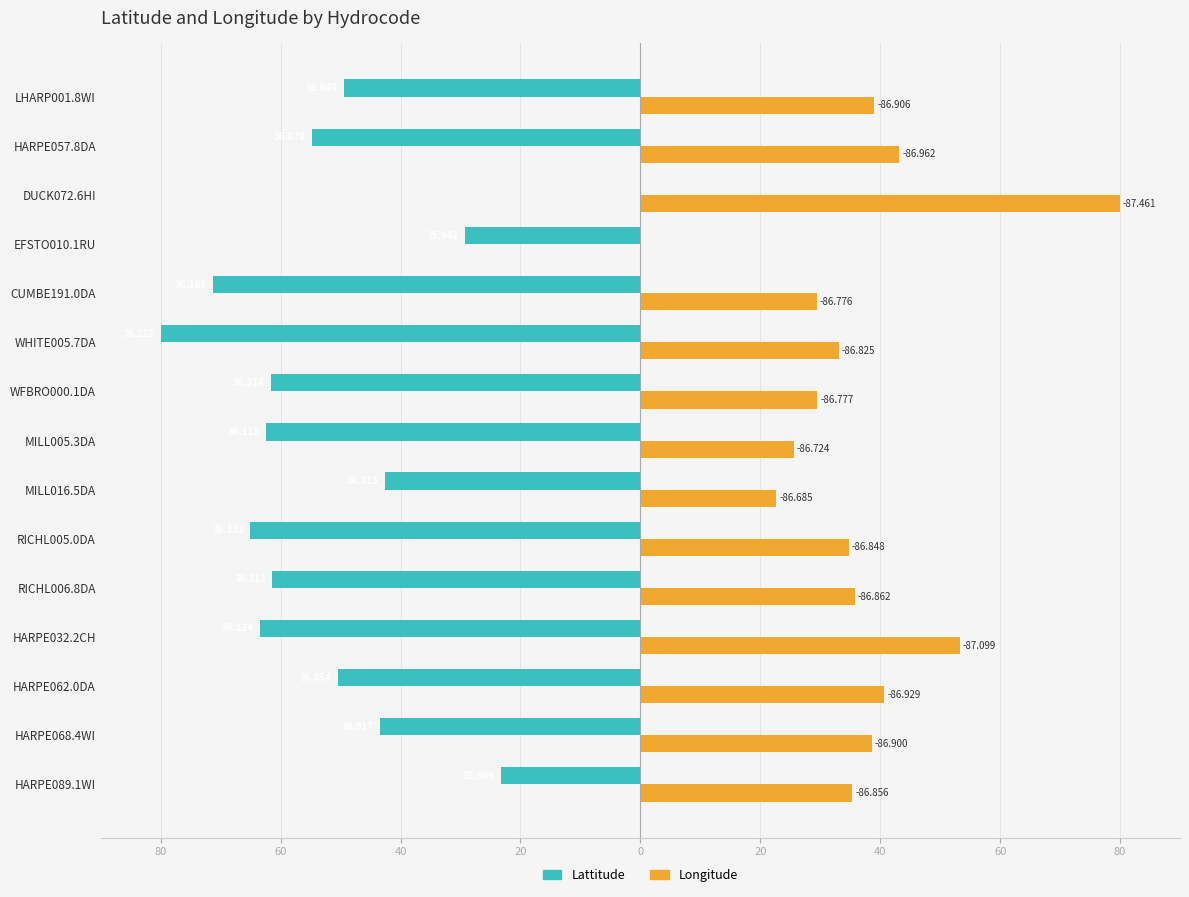

What are all the series names shown in the legend?

Lattitude, Longitude